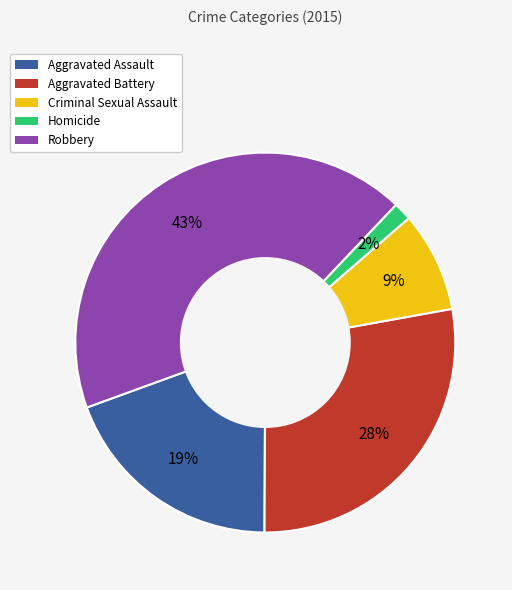

To the nearest percent, what is the combined percentage of Criminal Sexual Assault and Aggravated Assault?

28%